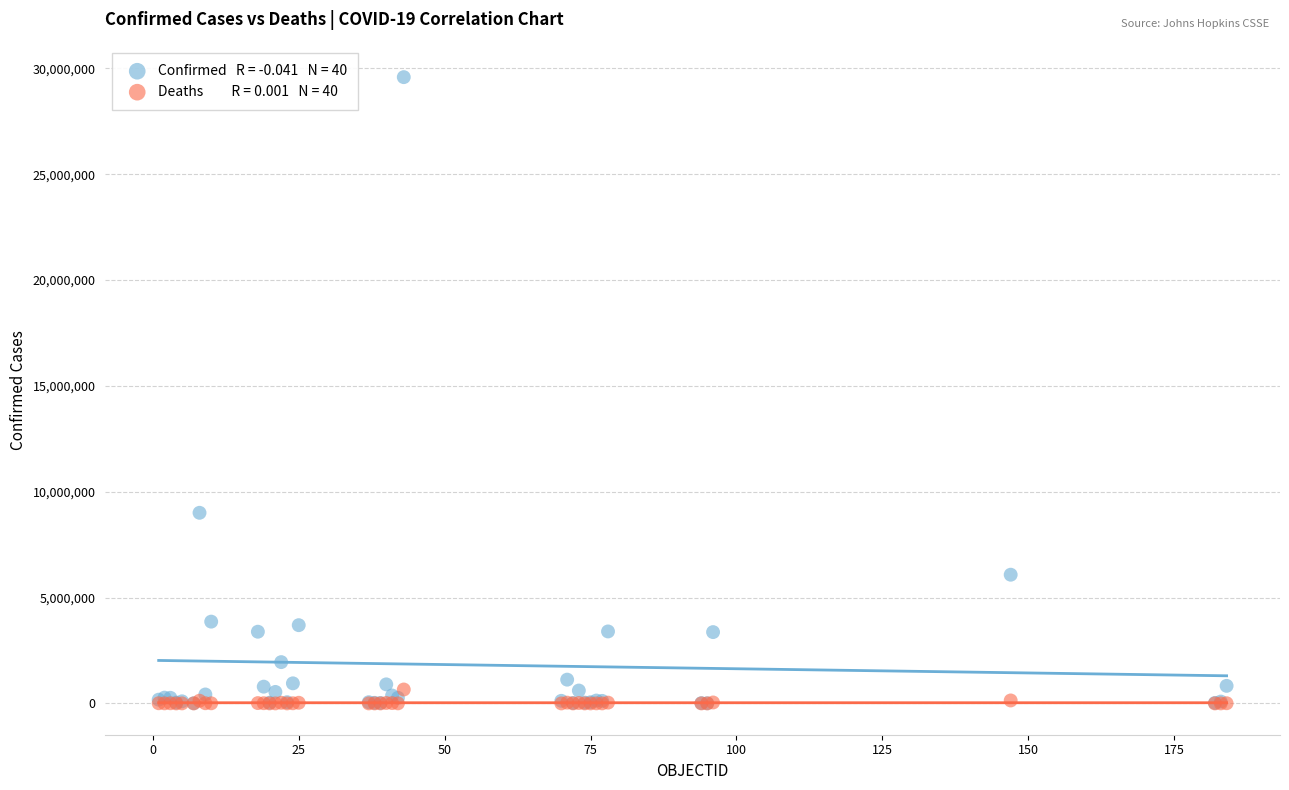

Across all series, what Y value is closest to 14792404?

9004829